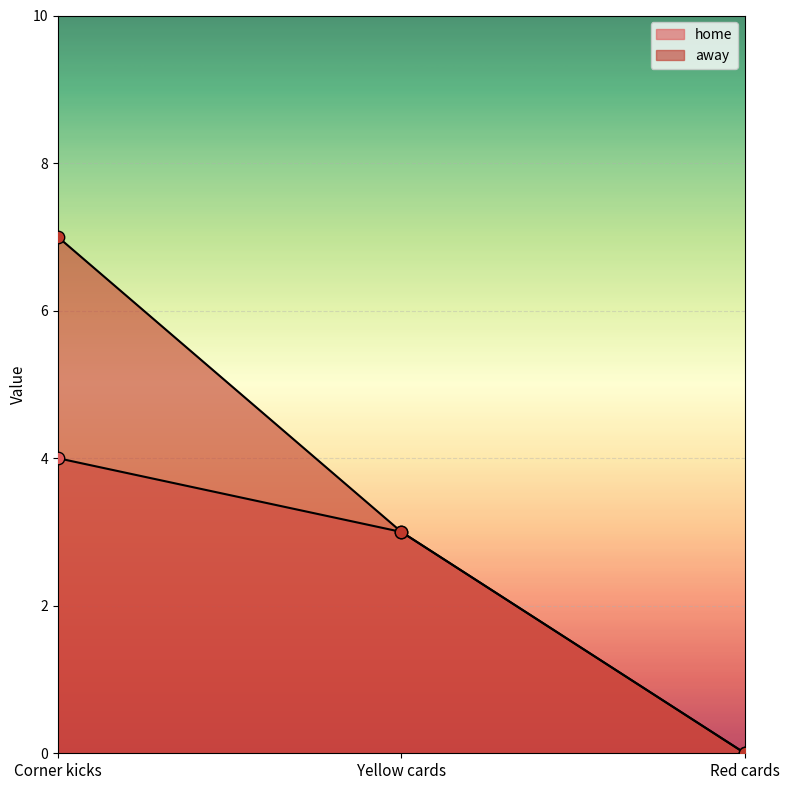

Is the value of away at Red cards greater than the value of home at Red cards?

No